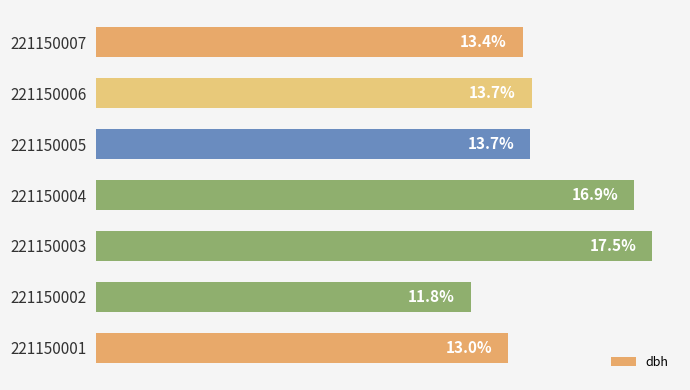

Are the bars grouped side by side (vs. stacked)?

No